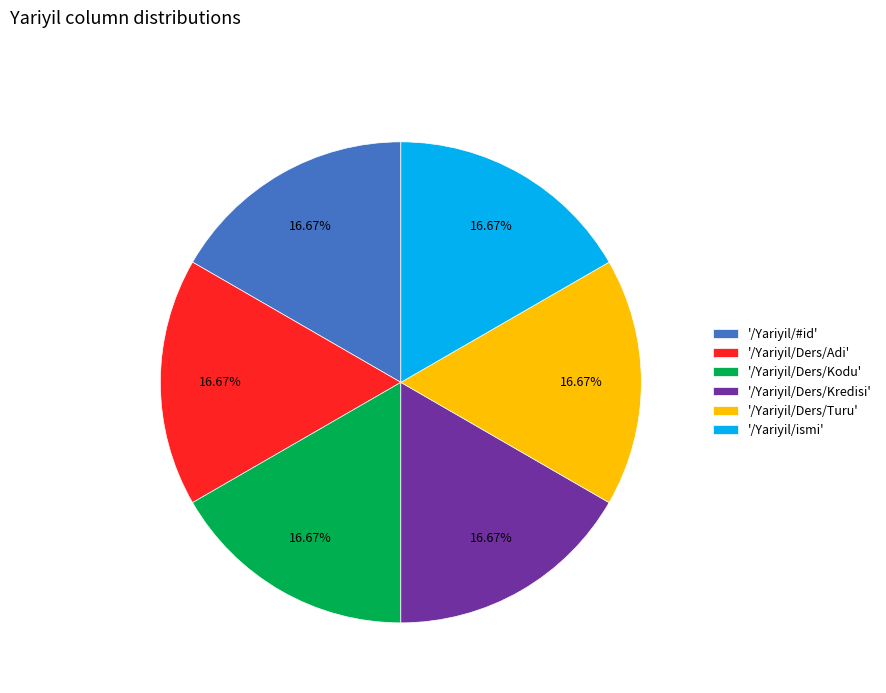

What is the ratio of the value at '/Yariyil/Ders/Kodu' to the value at '/Yariyil/ismi'?

1.0